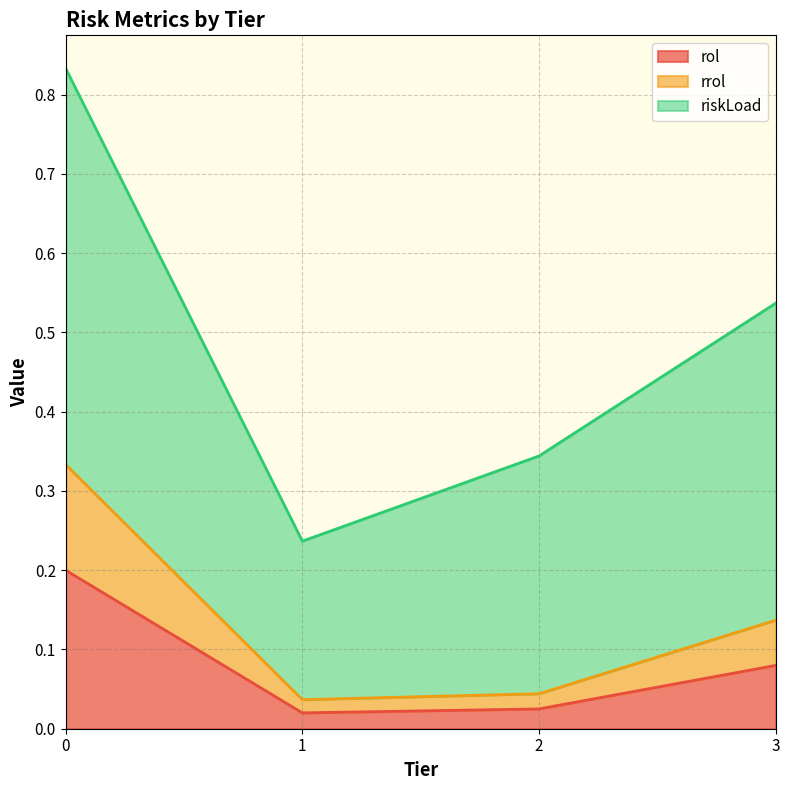

True or false: rol has a value of 0.0 at 1.

True